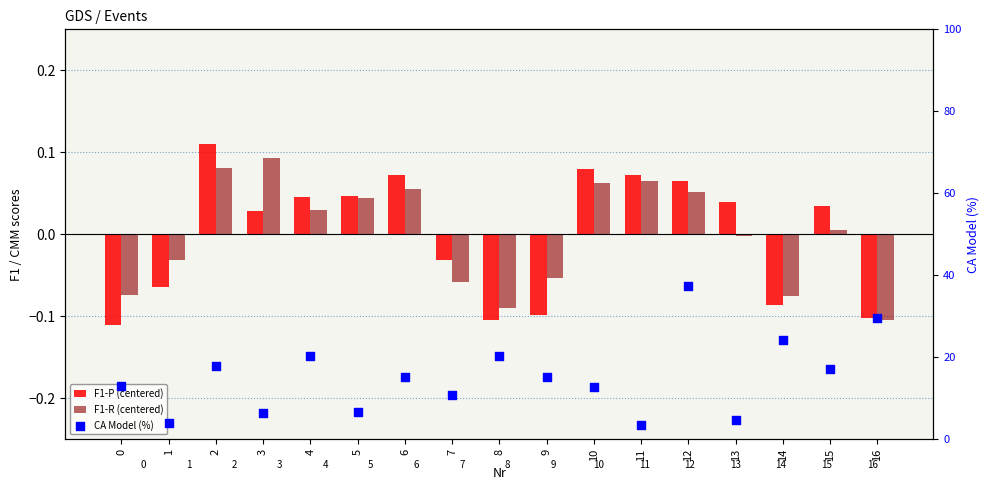

Which series has the largest Y range (max minus min)?

CA Model (%)